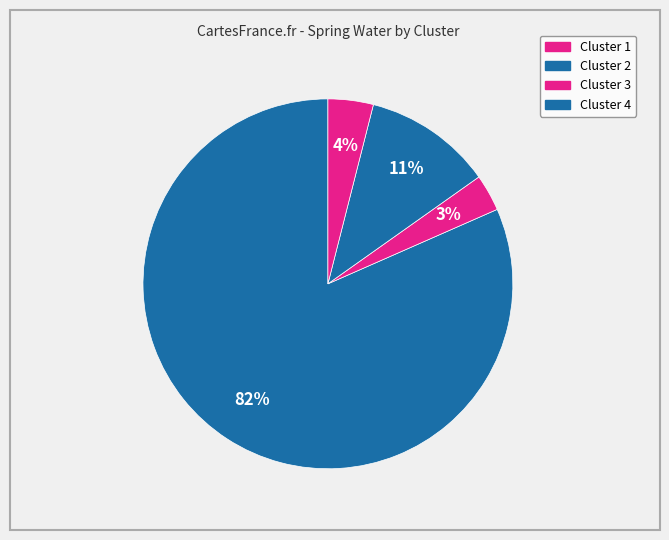

Count the number of slices in the pie.

4